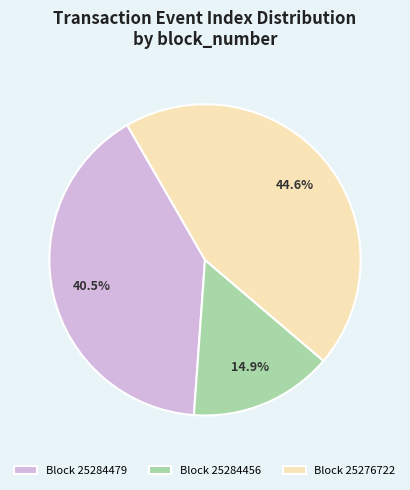

Rank the categories by value from highest to lowest.

Block 25276722, Block 25284479, Block 25284456